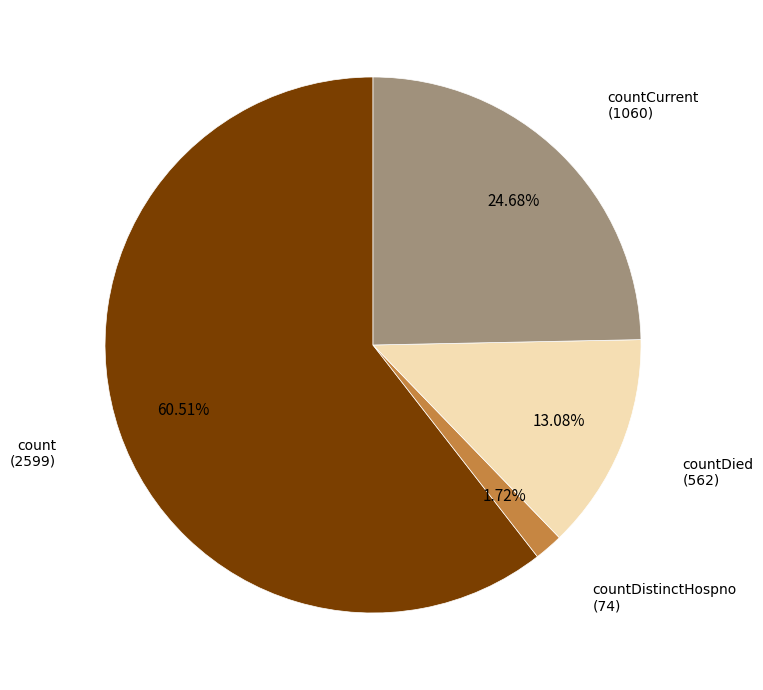

How many slices are in this pie chart?

4